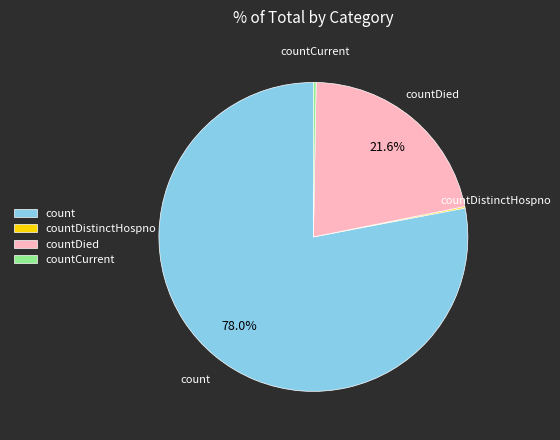

To the nearest percent, what is the combined percentage of count and countDied?

100%